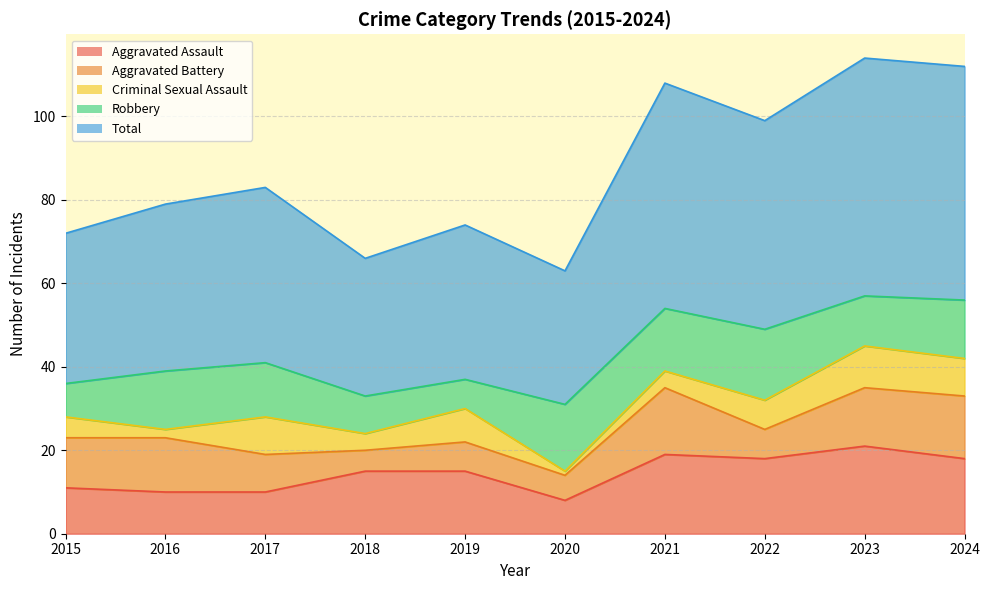

How many data points does each series have?

10